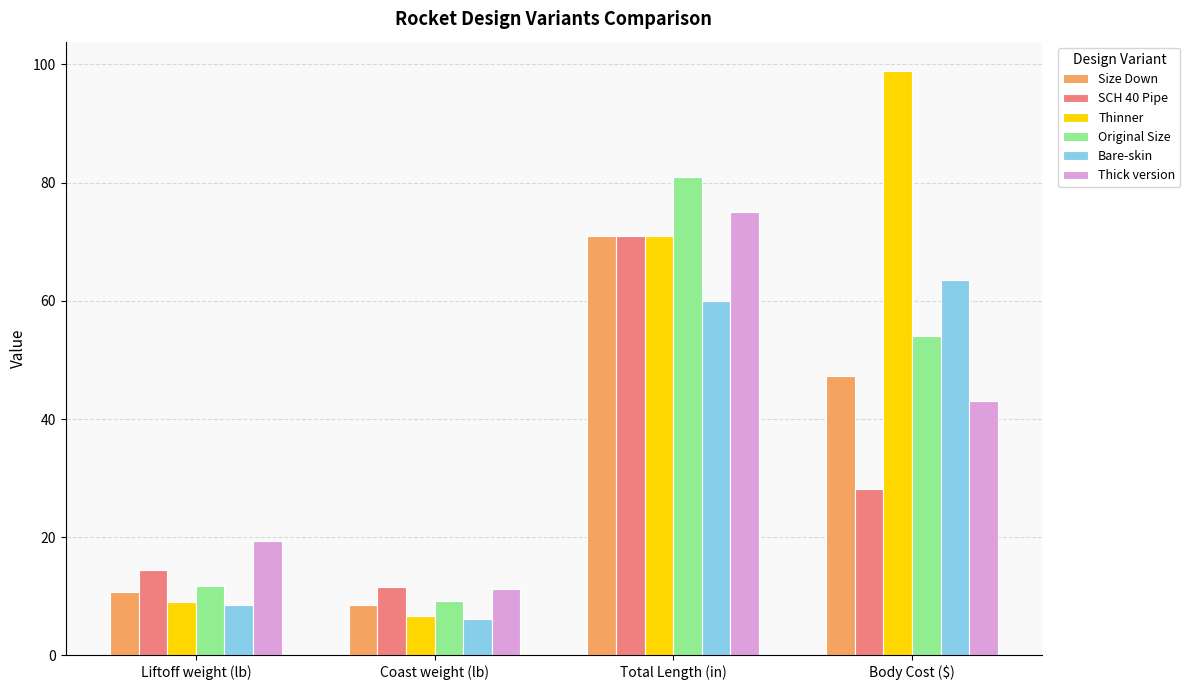

What is the difference between the maximum and minimum values in the Size Down series?

62.5